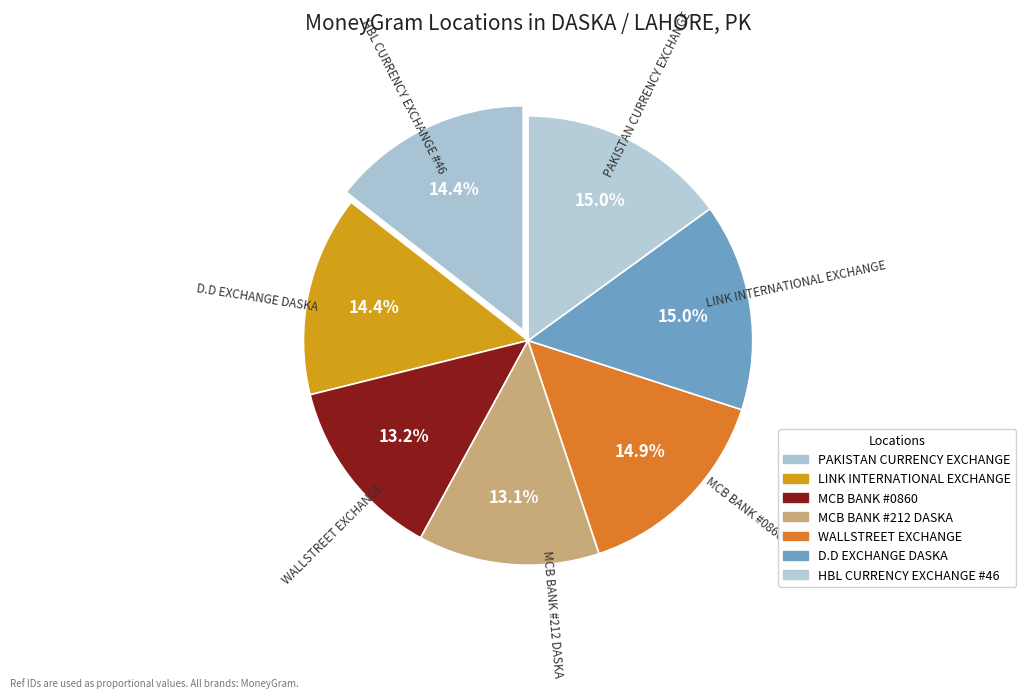

Count the number of slices in the pie.

7